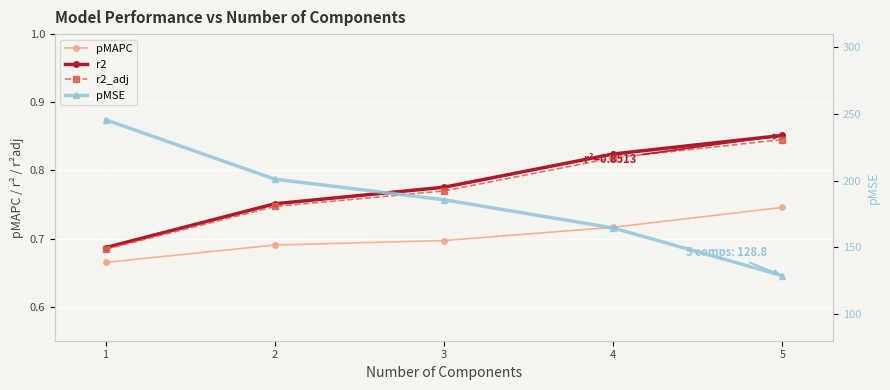

True or false: pMAPC has more than 0 interior local peaks.

False